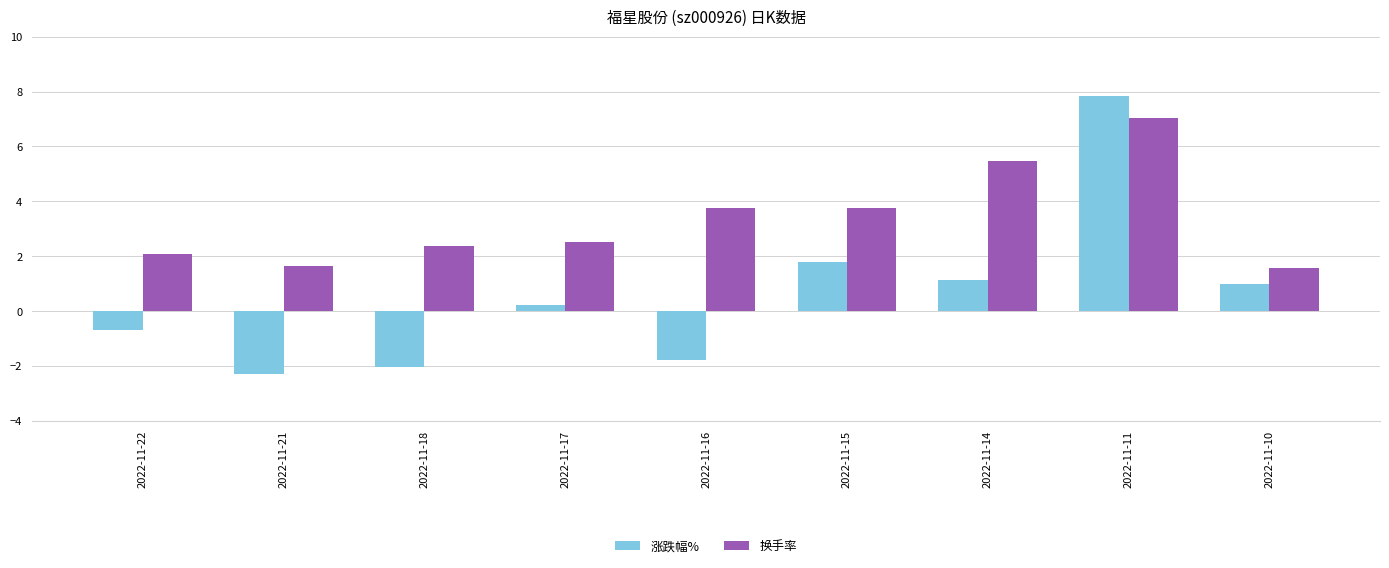

Reading left to right, what are all the values shown in this chart?

涨跌幅%: -0.7	-2.3	-2.0	0.2	-1.8	1.8	1.1	7.8	1.0
换手率: 2.1	1.6	2.4	2.5	3.8	3.8	5.5	7.0	1.6